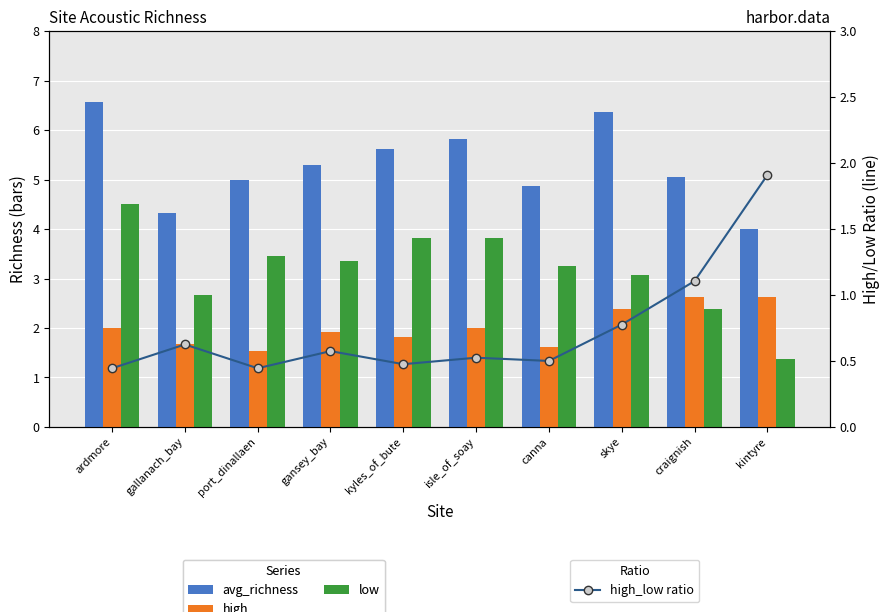

List the series in order of their peak value, lowest first.

high_low ratio, high, low, avg_richness